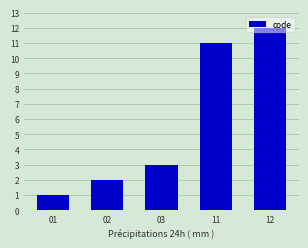

List the labels in order of value, largest first.

12, 11, 03, 02, 01